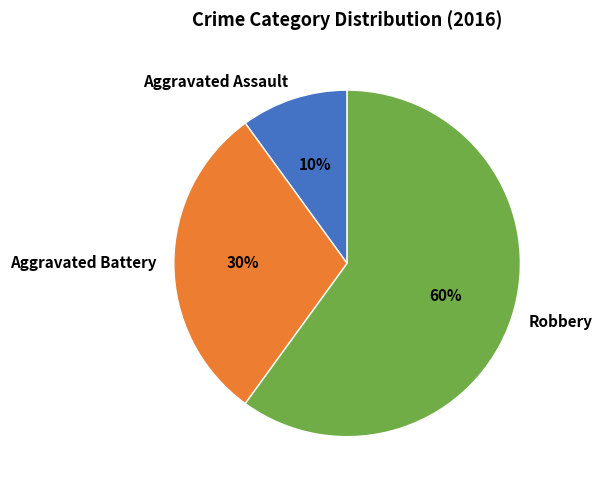

Which has a higher value, Aggravated Battery or Aggravated Assault?

Aggravated Battery